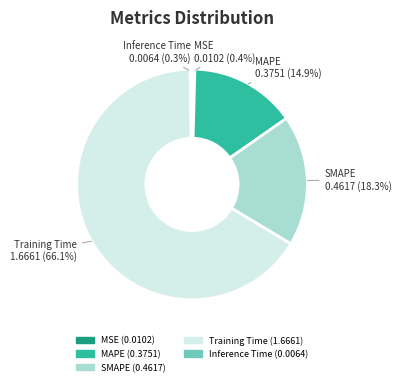

Which slice is the largest?

Training Time